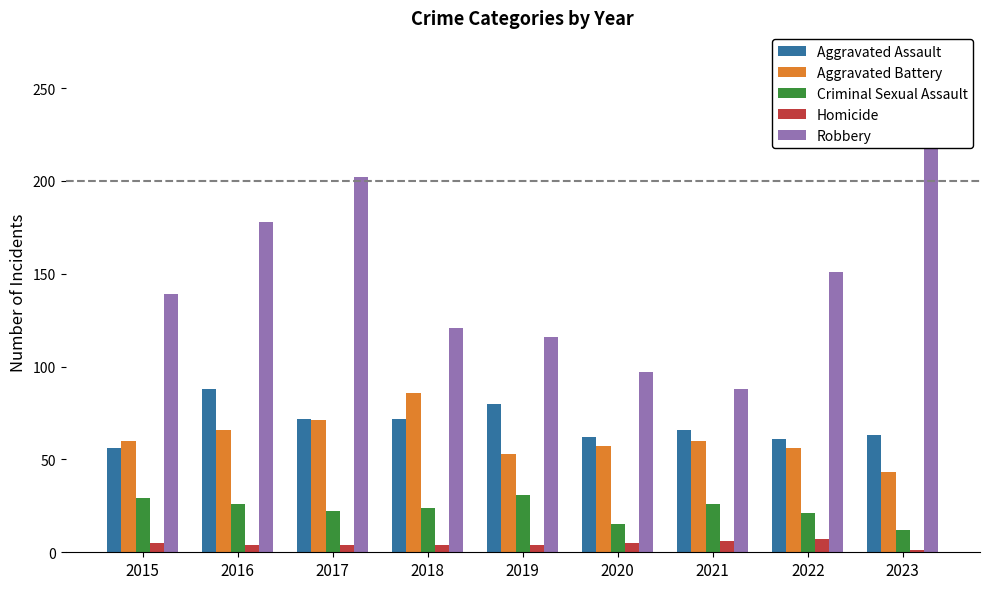

Reading left to right, transcribe all the data shown in this chart.

Aggravated Assault: 2015=56	2016=88	2017=72	2018=72	2019=80	2020=62	2021=66	2022=61	2023=63
Aggravated Battery: 2015=60	2016=66	2017=71	2018=86	2019=53	2020=57	2021=60	2022=56	2023=43
Criminal Sexual Assault: 2015=29	2016=26	2017=22	2018=24	2019=31	2020=15	2021=26	2022=21	2023=12
Homicide: 2015=5	2016=4	2017=4	2018=4	2019=4	2020=5	2021=6	2022=7	2023=1
Robbery: 2015=139	2016=178	2017=202	2018=121	2019=116	2020=97	2021=88	2022=151	2023=233